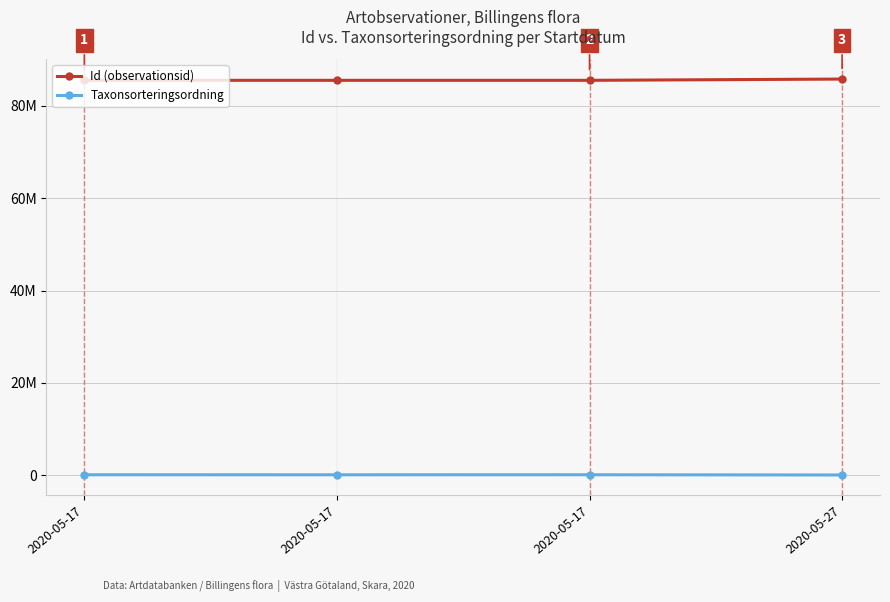

What are all the series names shown in the legend?

Id (observationsid), Taxonsorteringsordning